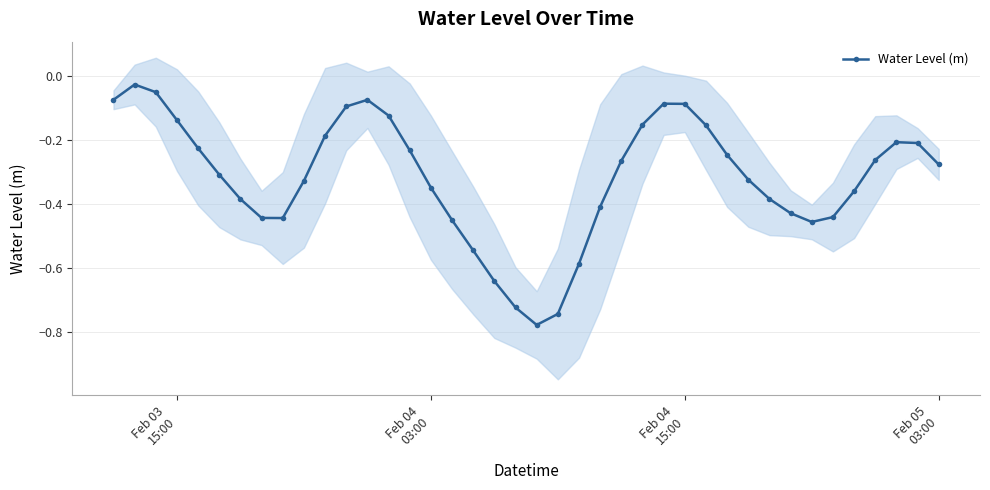

What is the sum of all values?

-12.7